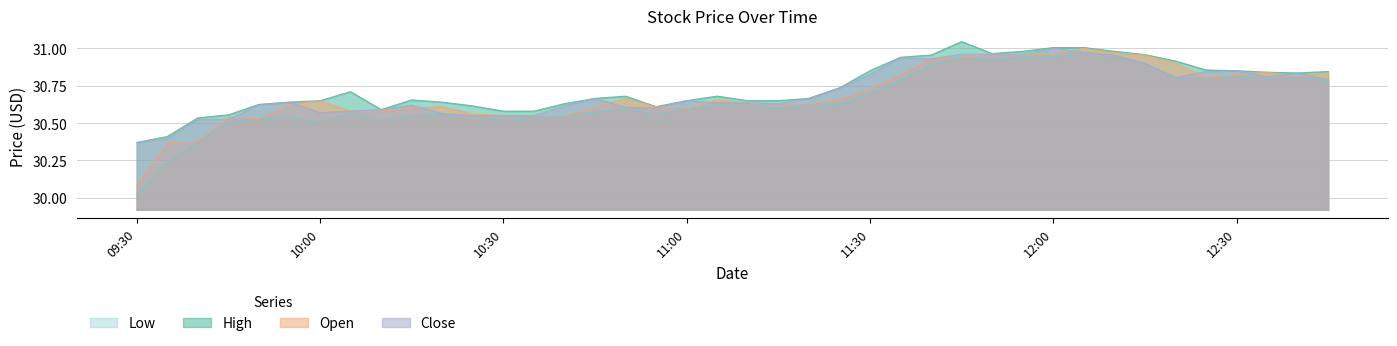

How many lines are shown in the chart?

4